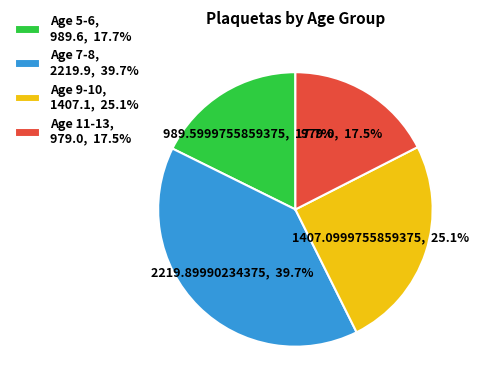

Combined, do Age 9-10, 1407.1, 25.1% and Age 11-13, 979.0, 17.5% account for over 50%?

No